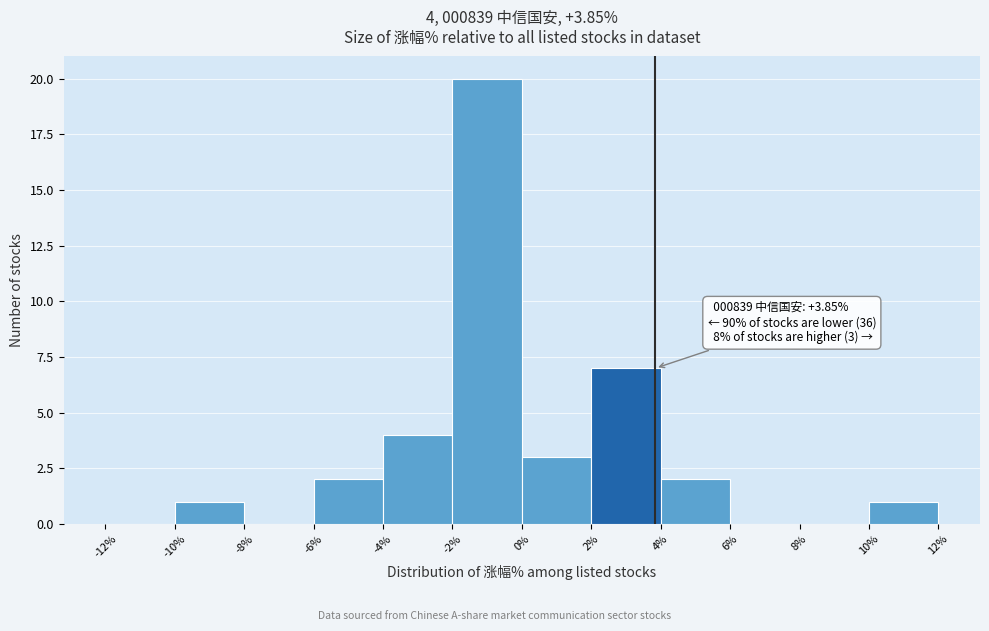

Over which range of the x-axis is the bar tallest?

-2% to 0%